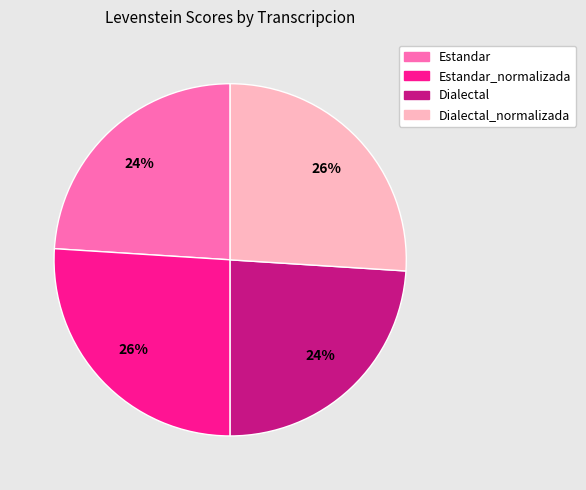

The Dialectal_normalizada slice represents 26% of the pie. True or false?

True